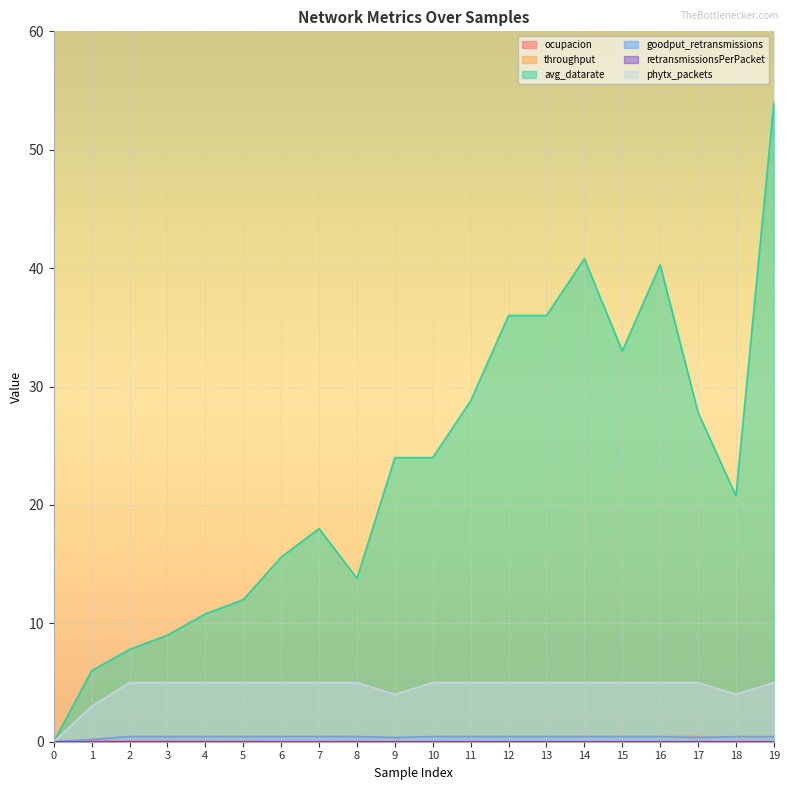

Which series changed the most between 12 and 15?

avg_datarate